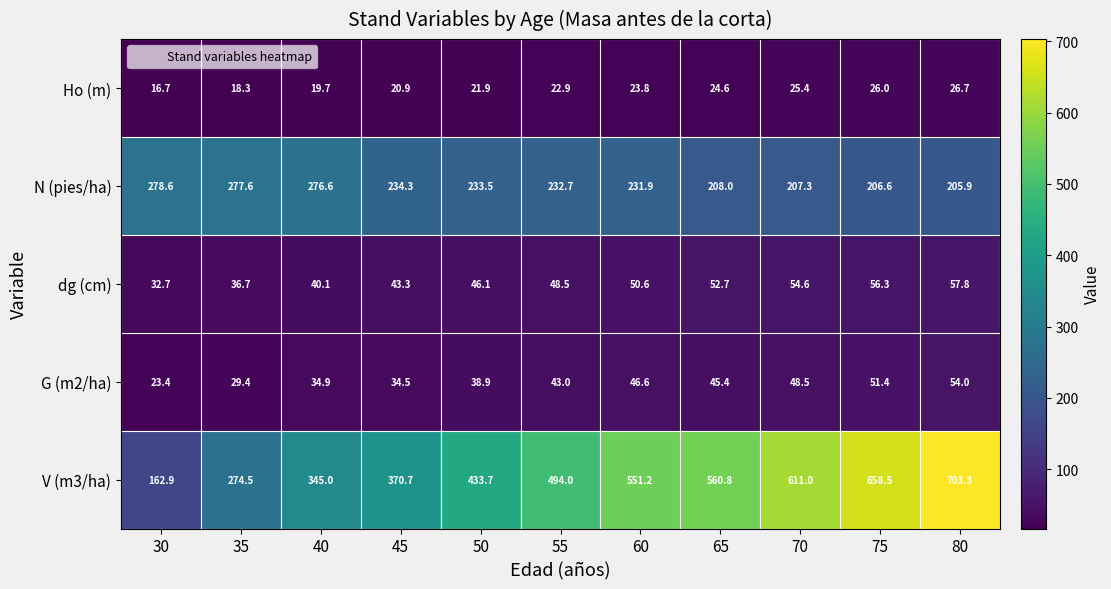

True or false: V (m3/ha) has a value of 102.8 at 30.

False